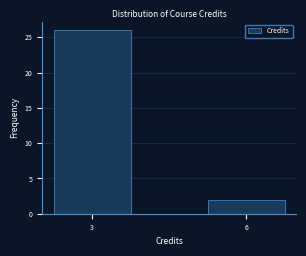

Reading left to right, transcribe all the data shown in this chart.

26	2